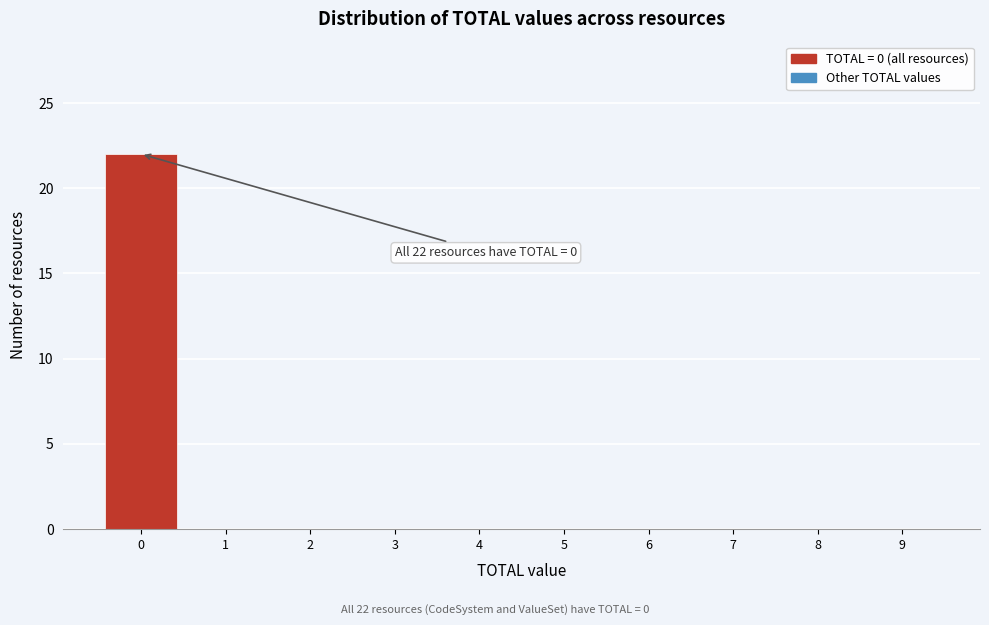

Reading left to right, extract all data points from this chart.

0=22	1=0	2=0	3=0	4=0	5=0	6=0	7=0	8=0	9=0